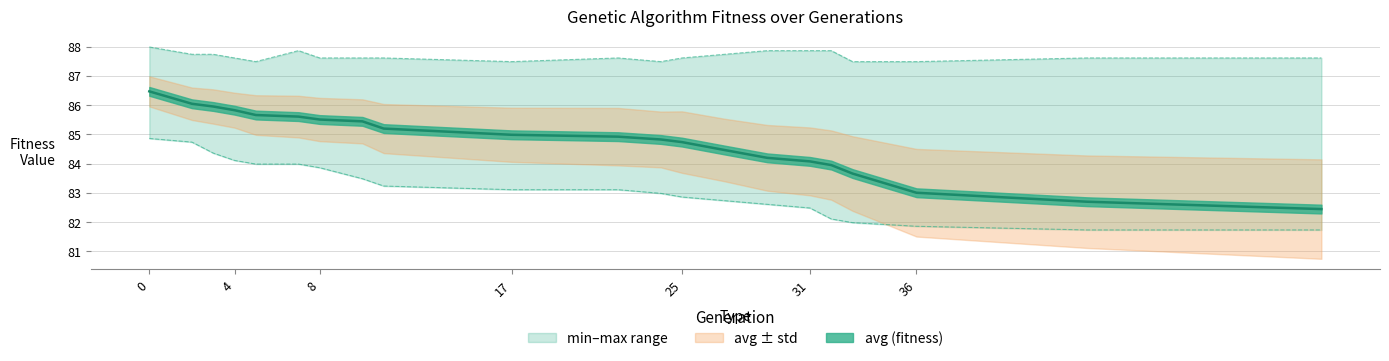

Is the value of min at 5 greater than the value of avg at 11?

No